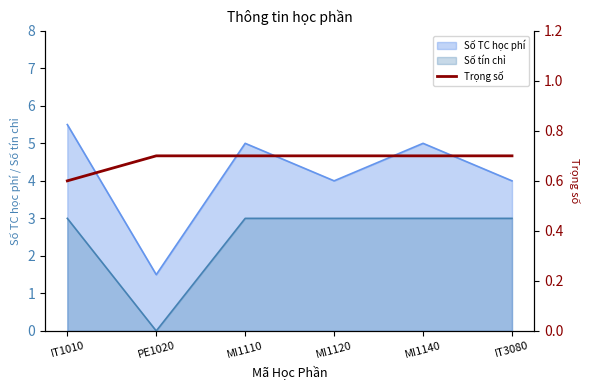

The value of Số tín chỉ at IT1010 is 3.0. True or false?

True